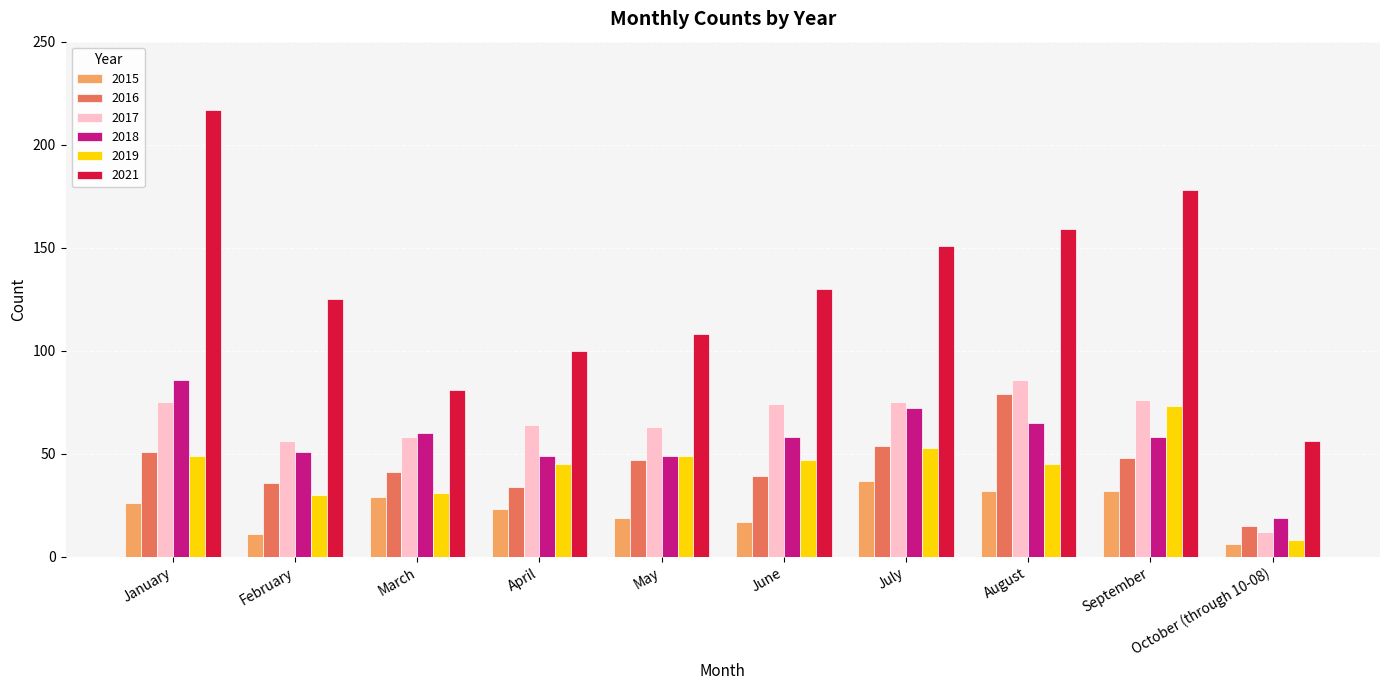

What position from the right is April?

7